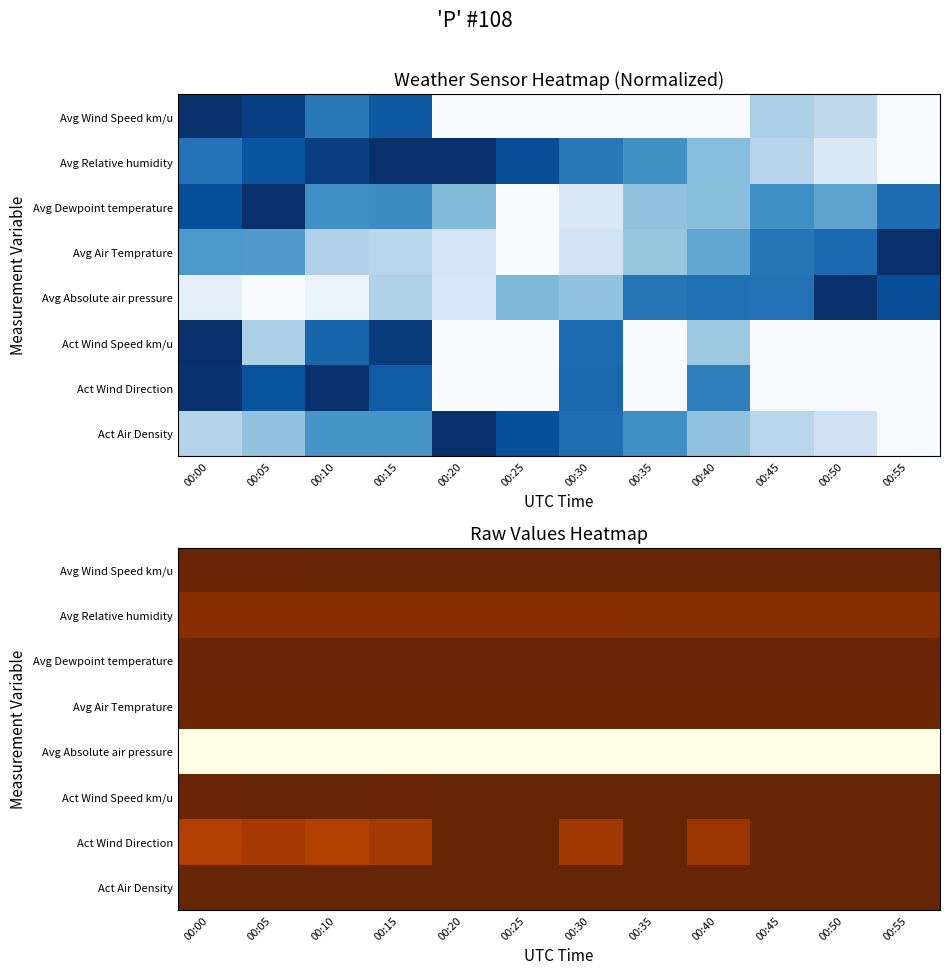

Rank the series by their maximum value, from highest to lowest.

Avg Absolute air pressure, Act Wind Direction, Avg Relative humidity, Avg Air Temprature, Avg Dewpoint temperature, Act Wind Speed km/u, Avg Wind Speed km/u, Act Air Density